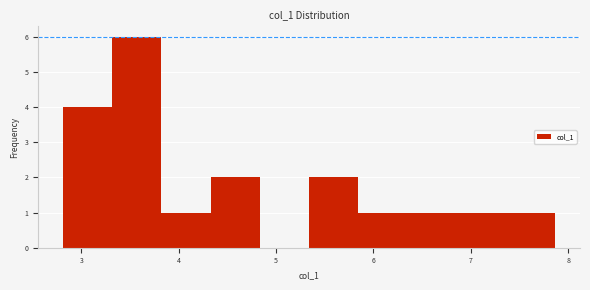

Over which range of the x-axis is the bar tallest?

3.3 to 3.8